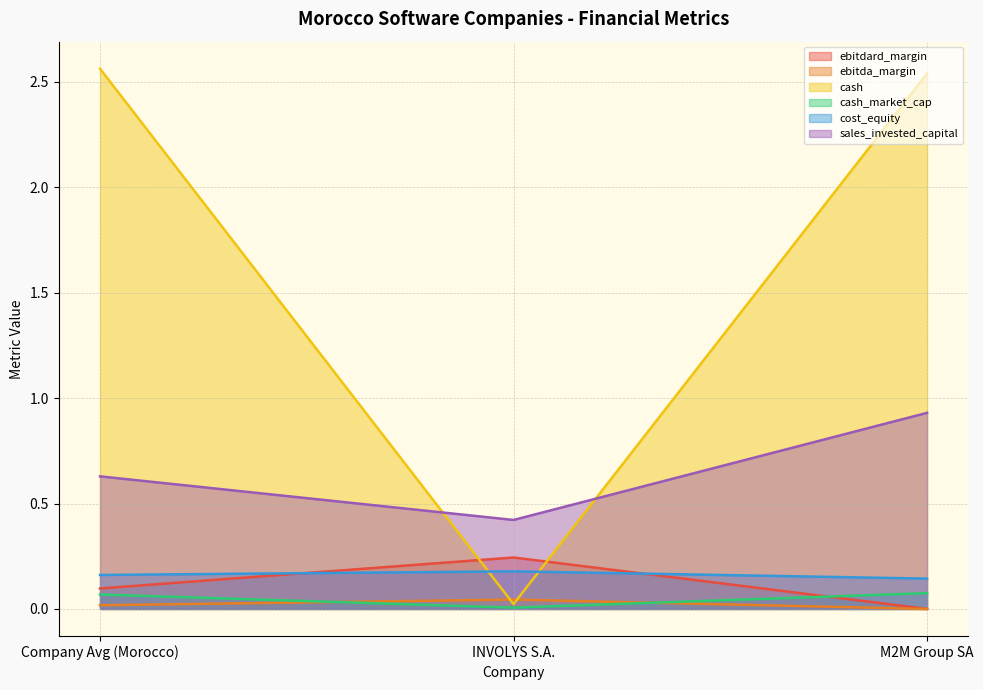

How many data points does each series have?

3